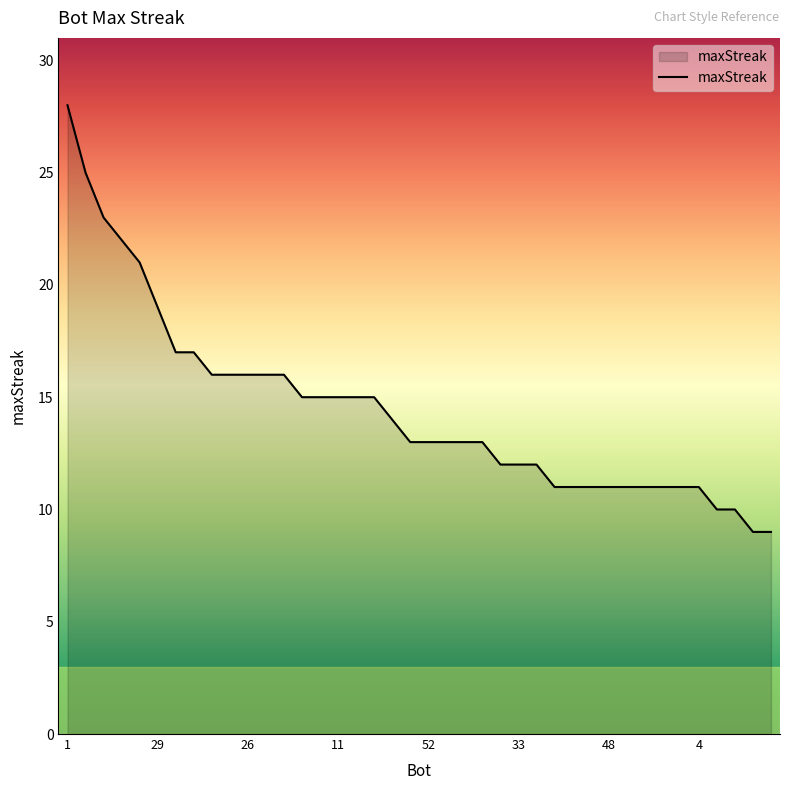

What is the difference between the maximum and minimum values?

19